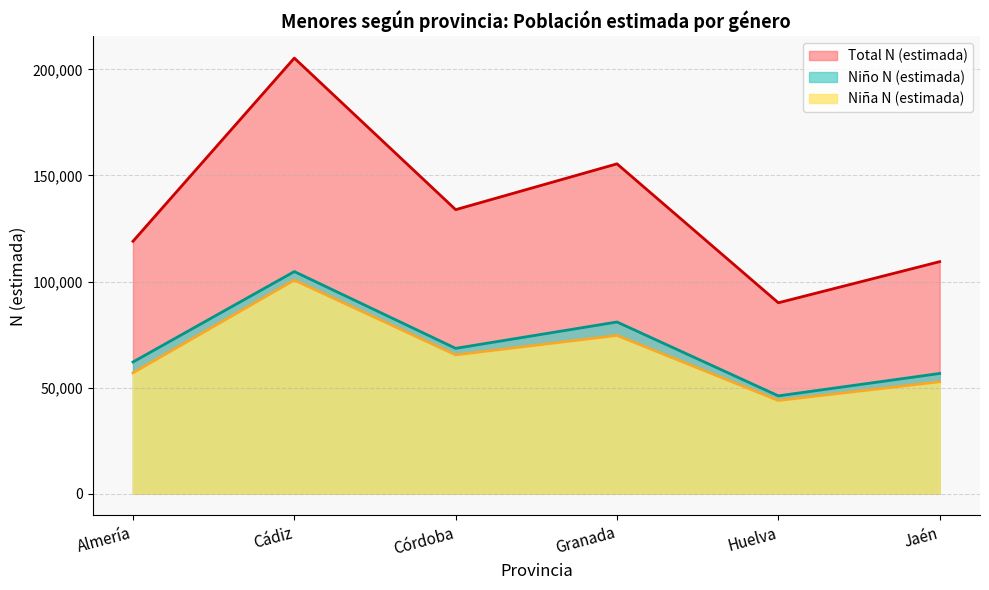

Which category has the lowest value across all series?

Huelva